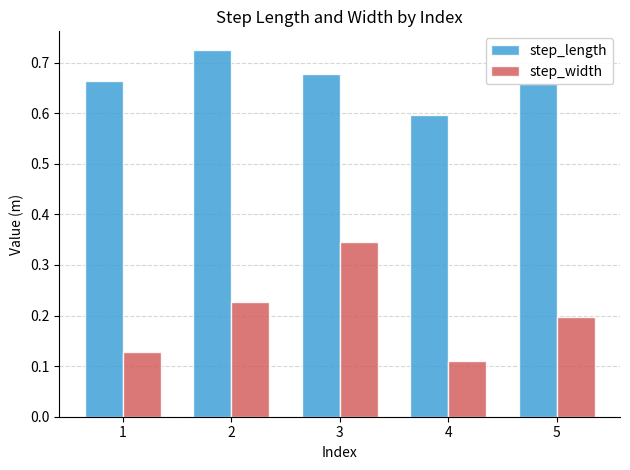

At which category does the chart reach its peak across all series?

2